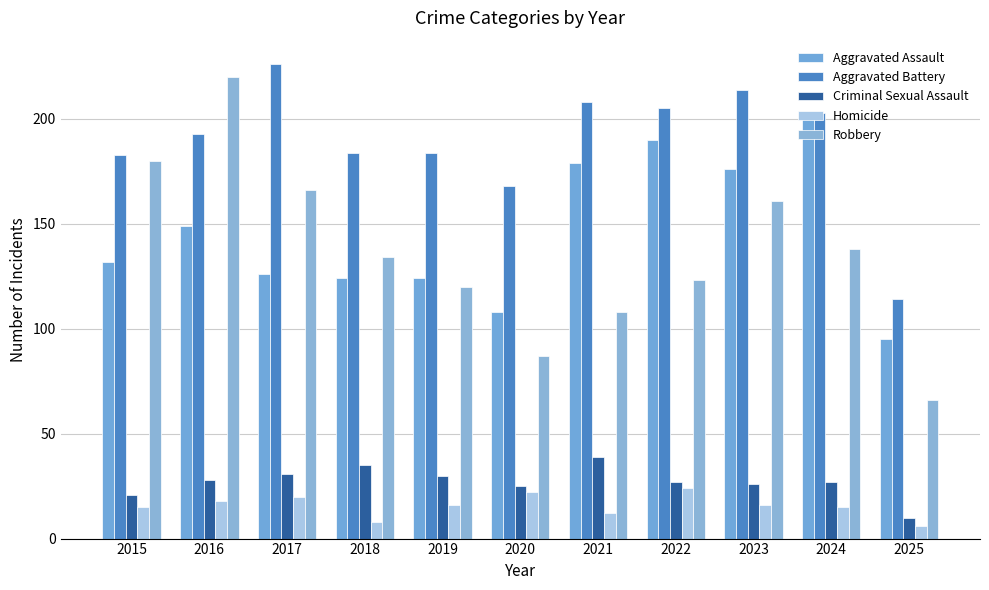

Reading right to left, transcribe all the data shown in this chart.

Aggravated Assault: 95	203	176	190	179	108	124	124	126	149	132
Aggravated Battery: 114	203	214	205	208	168	184	184	226	193	183
Criminal Sexual Assault: 10	27	26	27	39	25	30	35	31	28	21
Homicide: 6	15	16	24	12	22	16	8	20	18	15
Robbery: 66	138	161	123	108	87	120	134	166	220	180